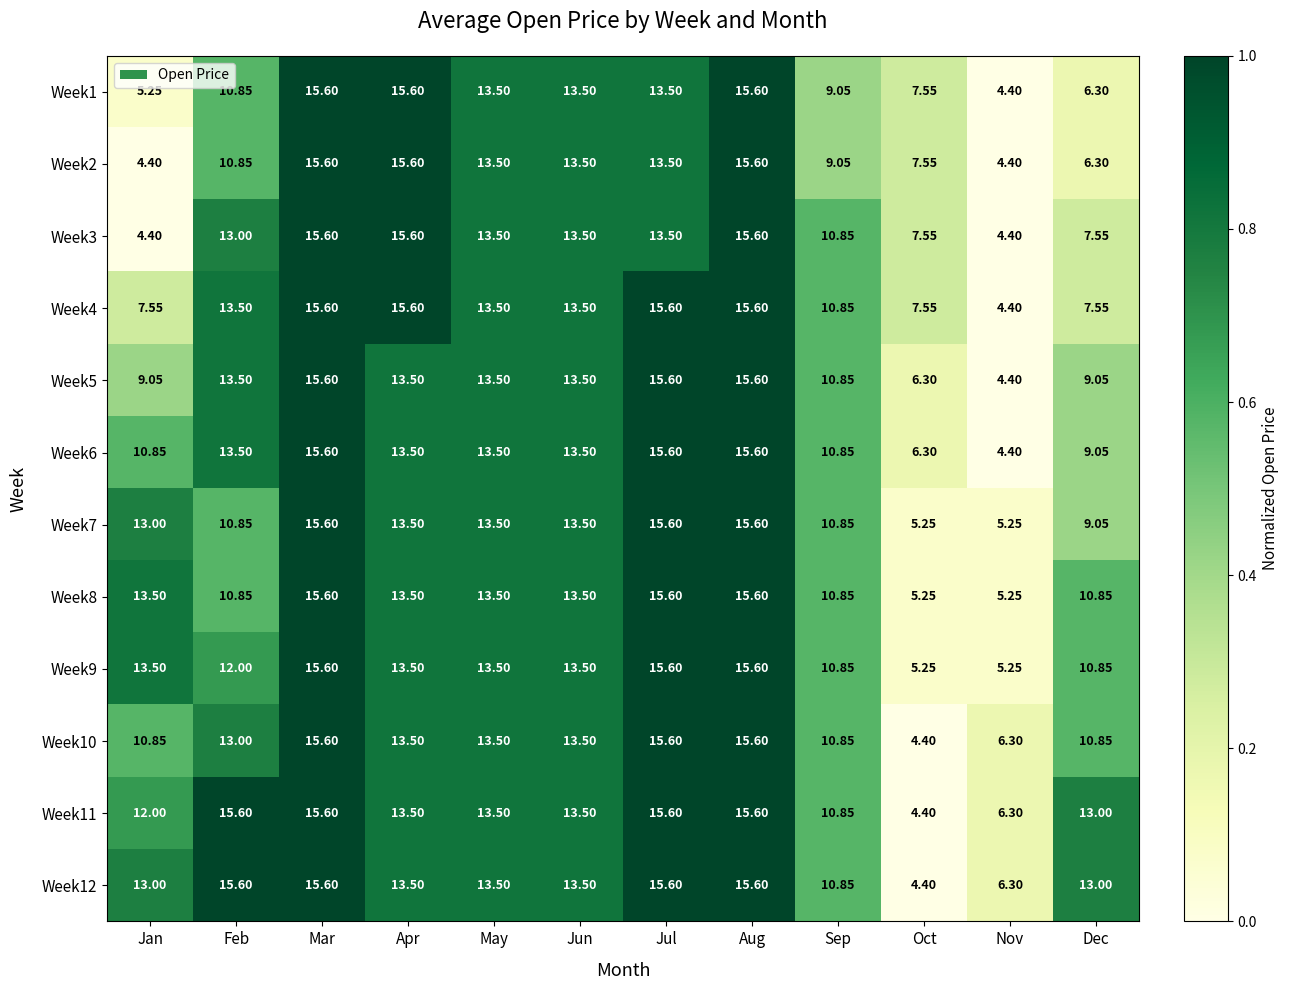

Is the value of Week5 at Nov greater than the value of Week4 at Oct?

No